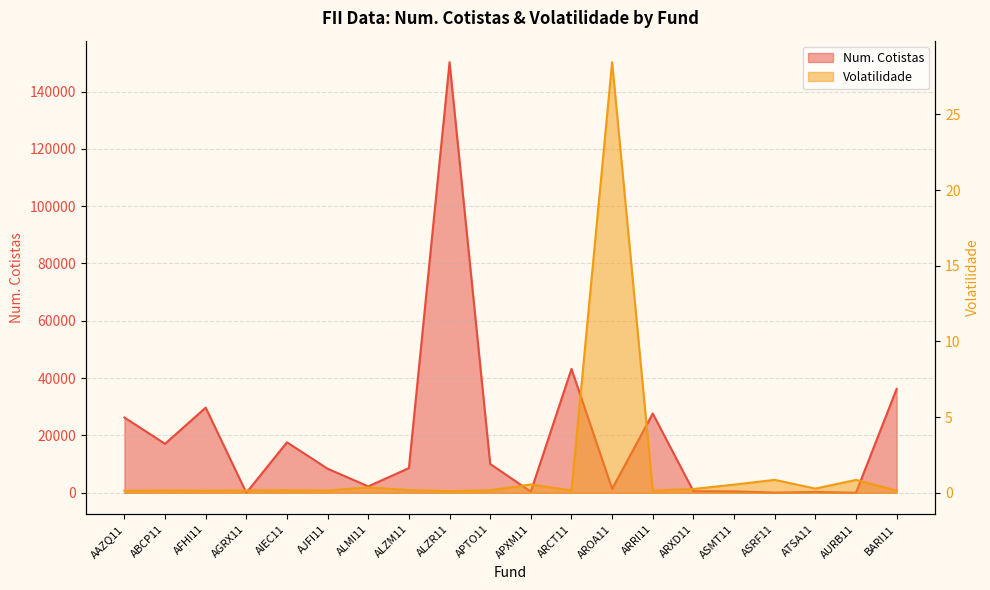

Is it true that Num. Cotistas equals 25.2 at ASRF11?

False